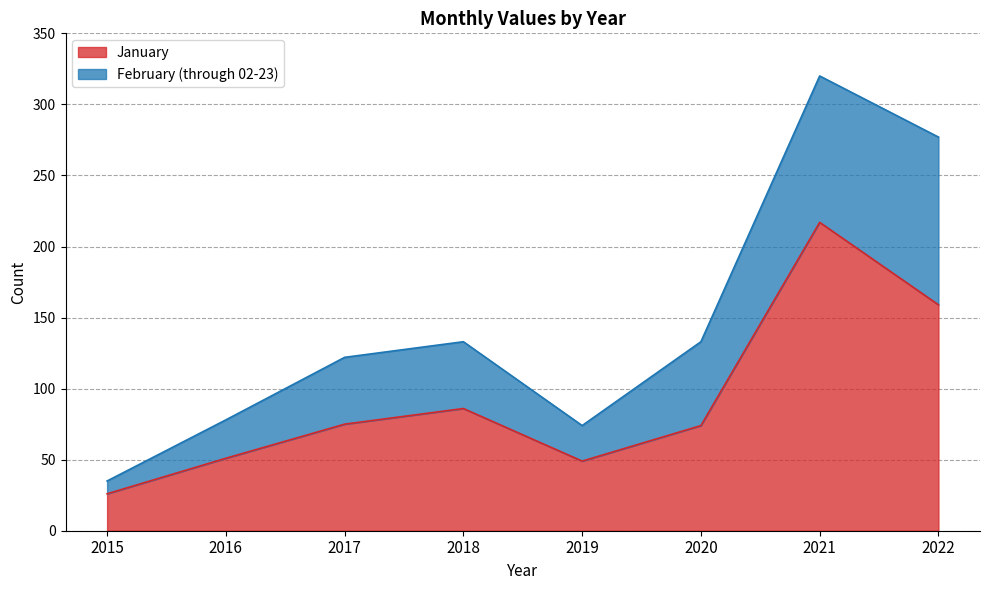

Which category has the lowest value in the January series?

2015